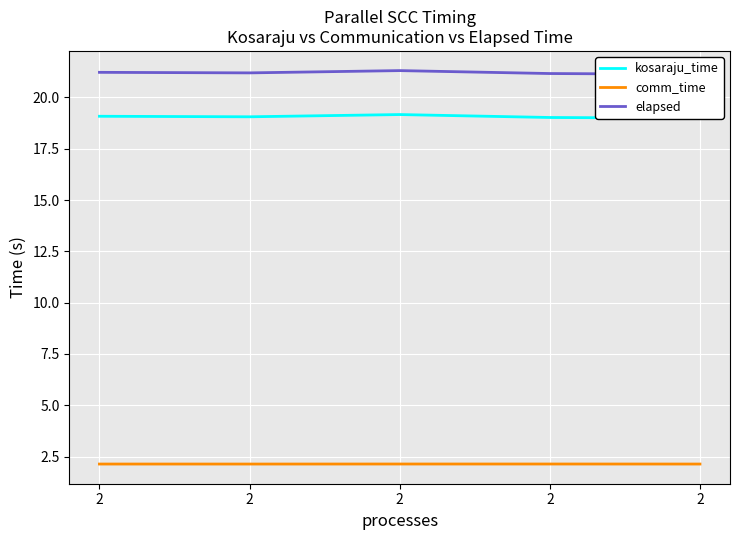

True or false: comm_time and kosaraju_time intersect in this chart.

False